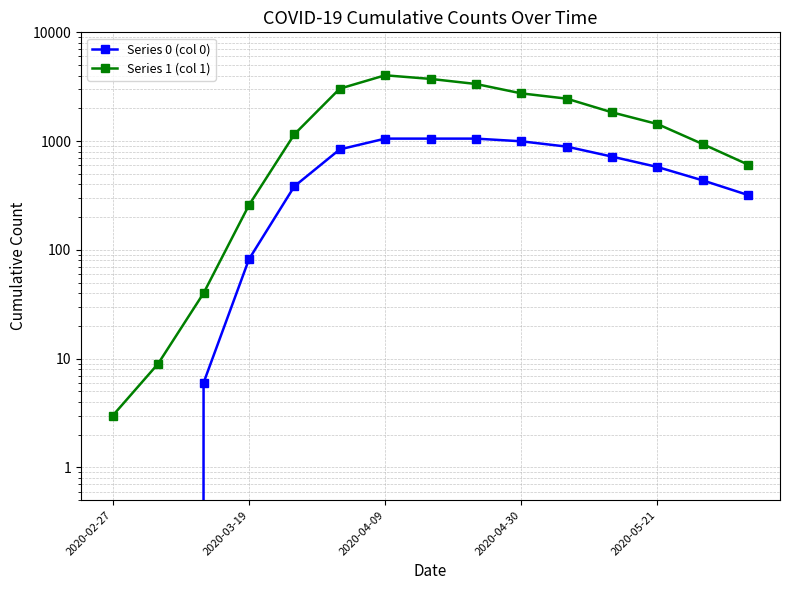

Reading right to left, list all the values displayed in this chart.

Series 0 (col 0): 319	435	578	720	890	996	1054	1054	1054	839	384	82	6	0	0
Series 1 (col 1): 607	938	1435	1838	2457	2747	3351	3731	4028	3035	1155	258	40	9	3